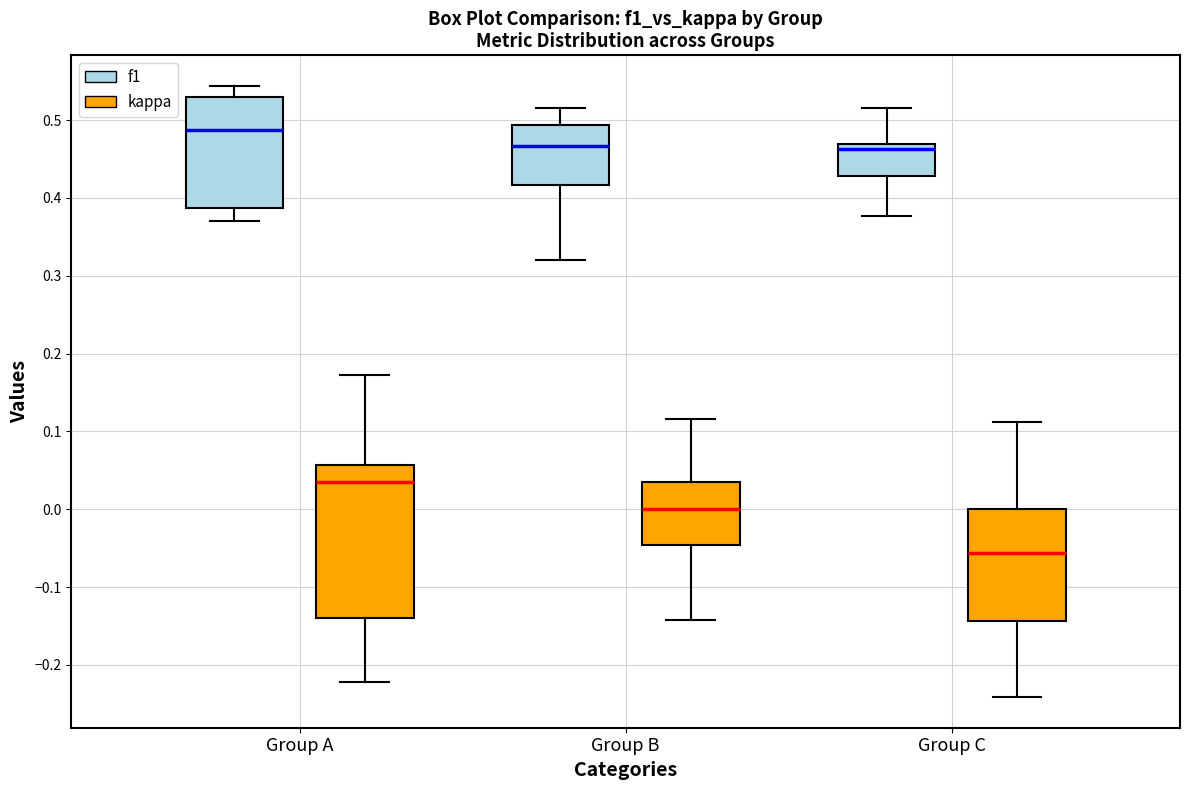

Reading left to right, read every box against the y-axis: the position of its median line, the range the box covers, and the ends of its whiskers. The values are not printed on the chart, so give them approximately, as read against the axis.

Group A (f1): median 0.49, box 0.39 to 0.53, whiskers 0.37 to 0.54
Group A (kappa): median 0.03, box -0.14 to 0.06, whiskers -0.22 to 0.17
Group B (f1): median 0.47, box 0.42 to 0.49, whiskers 0.32 to 0.51
Group B (kappa): median 0.00, box -0.05 to 0.03, whiskers -0.14 to 0.12
Group C (f1): median 0.46, box 0.43 to 0.47, whiskers 0.38 to 0.51
Group C (kappa): median -0.06, box -0.14 to 0.00, whiskers -0.24 to 0.11